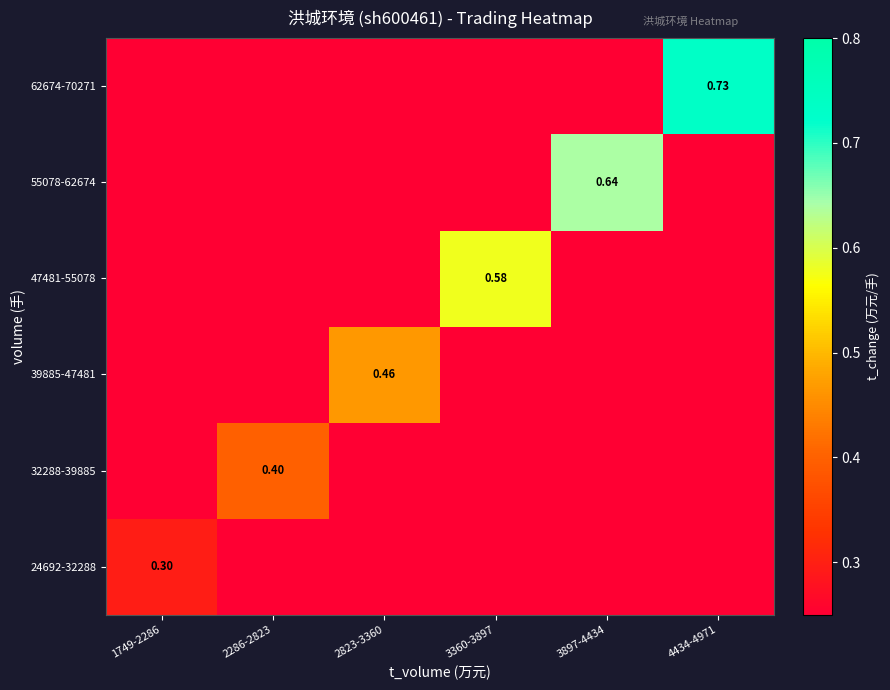

Which label corresponds to the largest value in the chart?

4434-4971